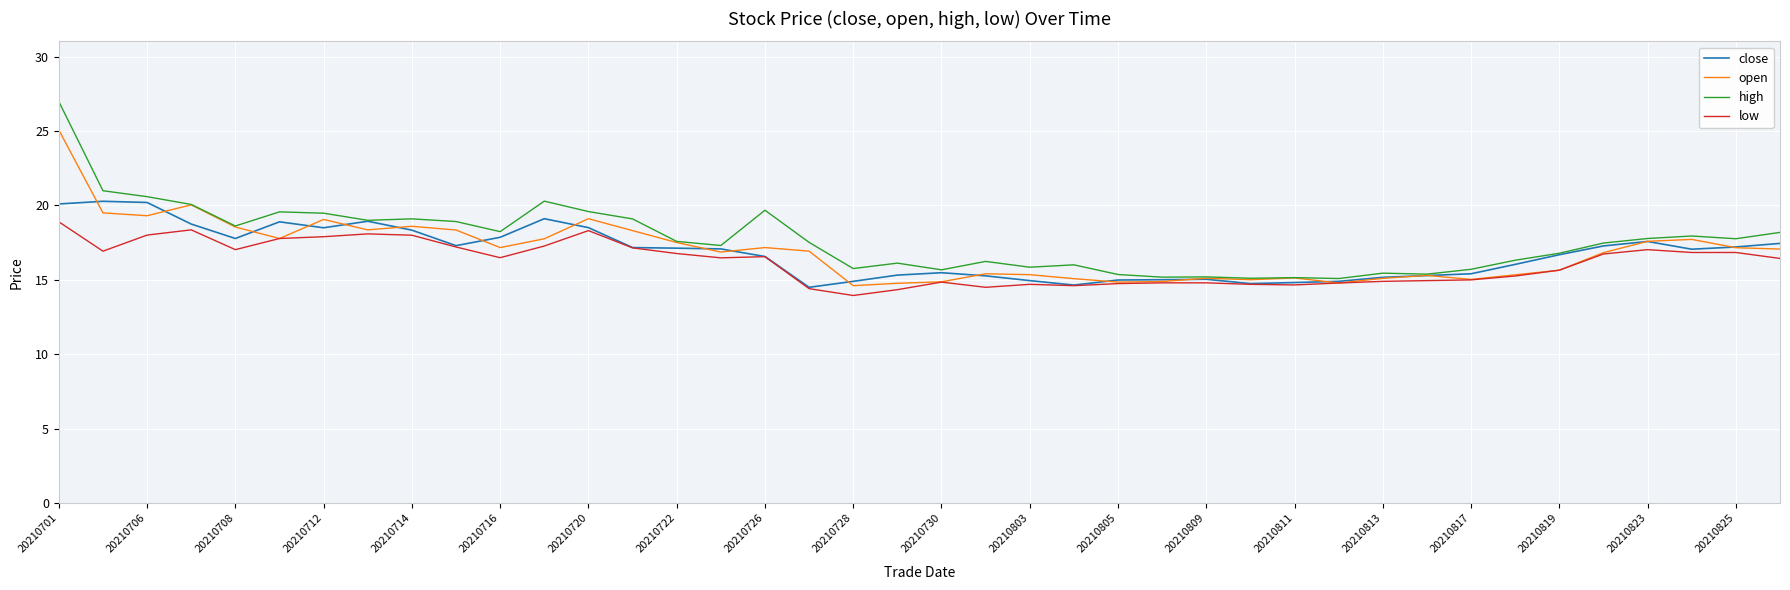

Which series has the largest range (max minus min)?

high